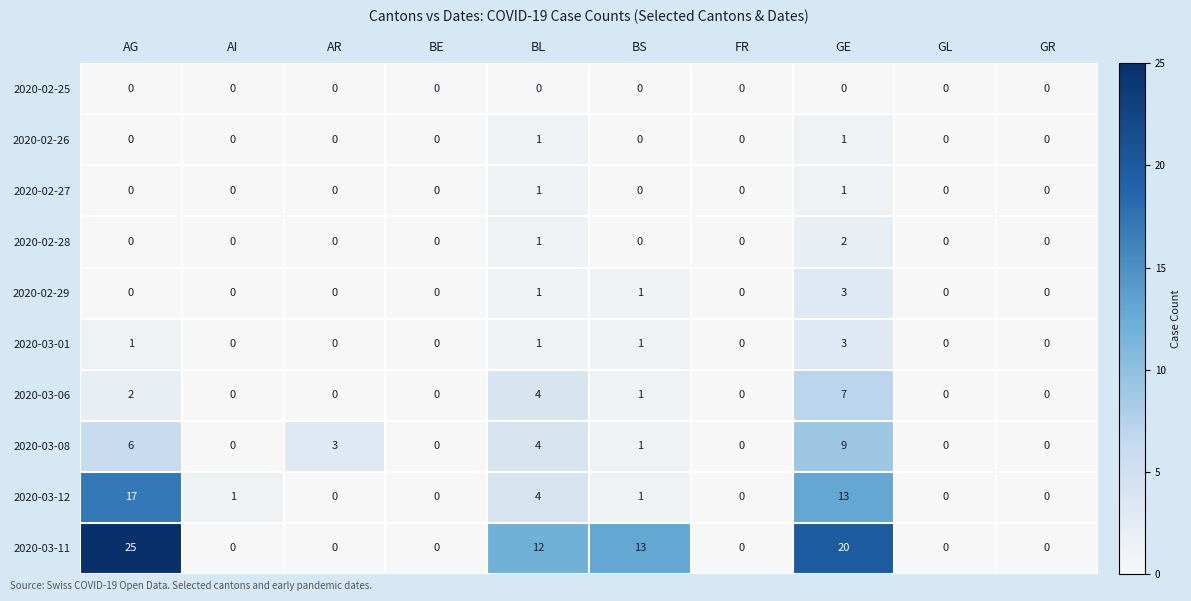

What is the sum of the 2020-03-11 values at GL and AG?

25